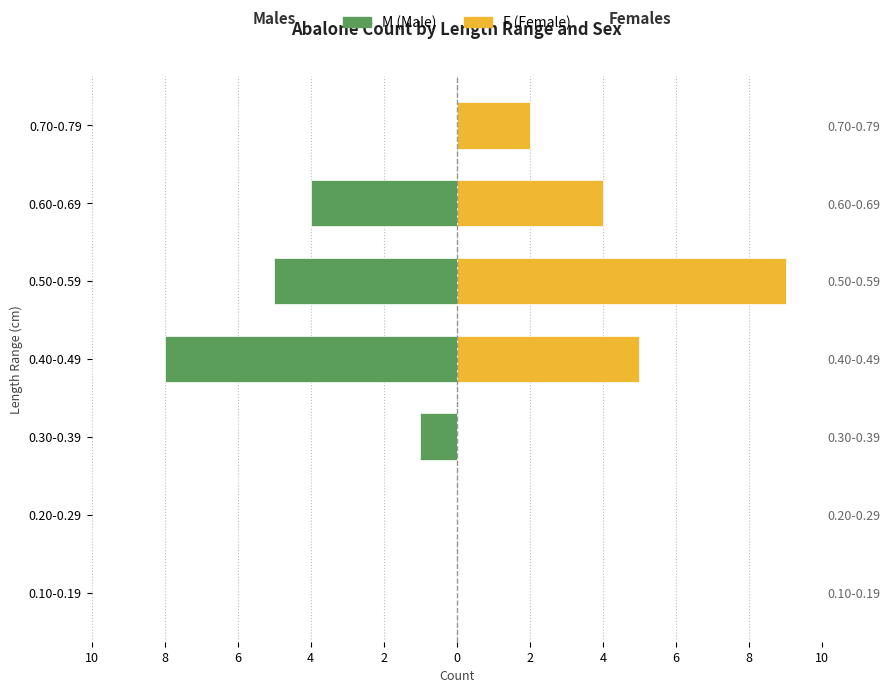

True or false: M (Male) has a value of -3 at 0.20-0.29.

False